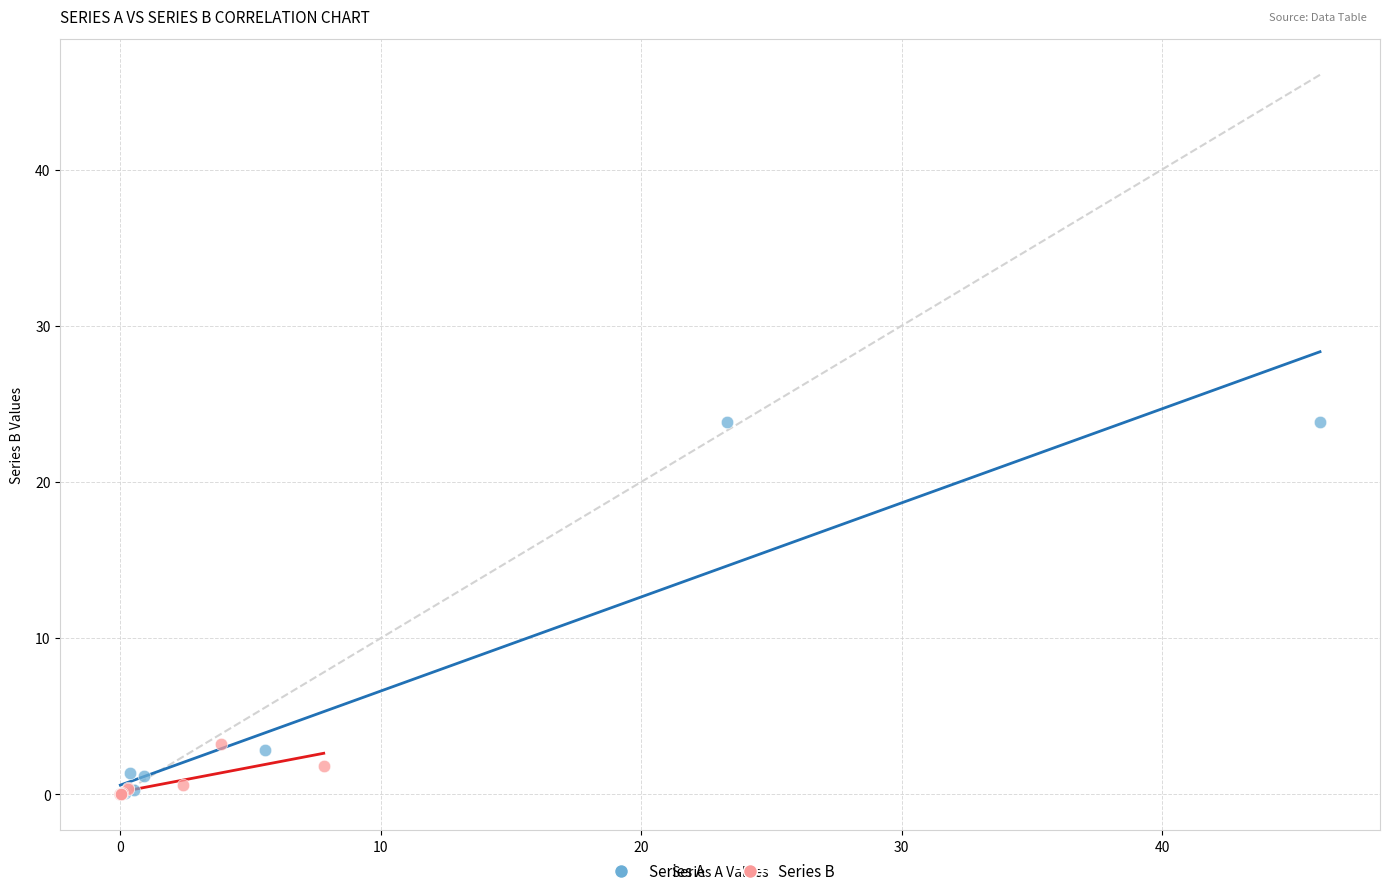

Which series has the largest Y range (max minus min)?

Series A